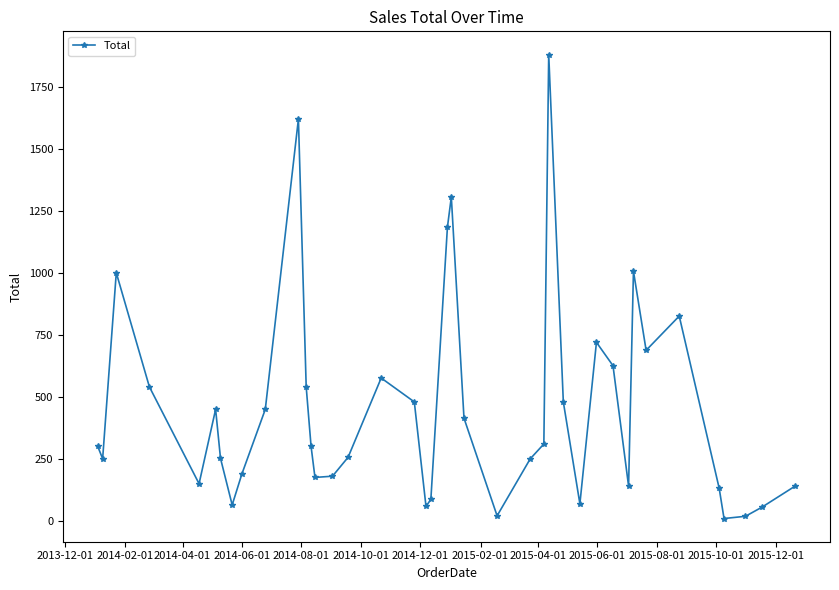

True or false: there are more than 2 points higher than both neighbors.

True